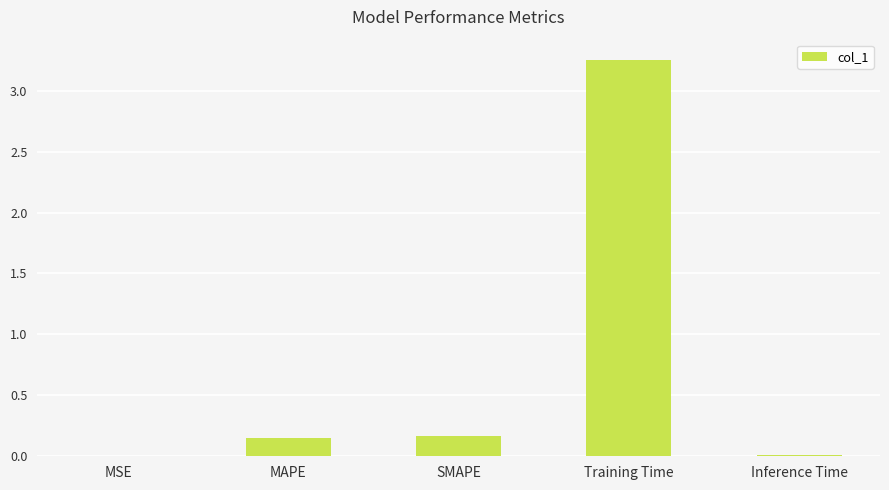

What is the sum of all values?

3.6